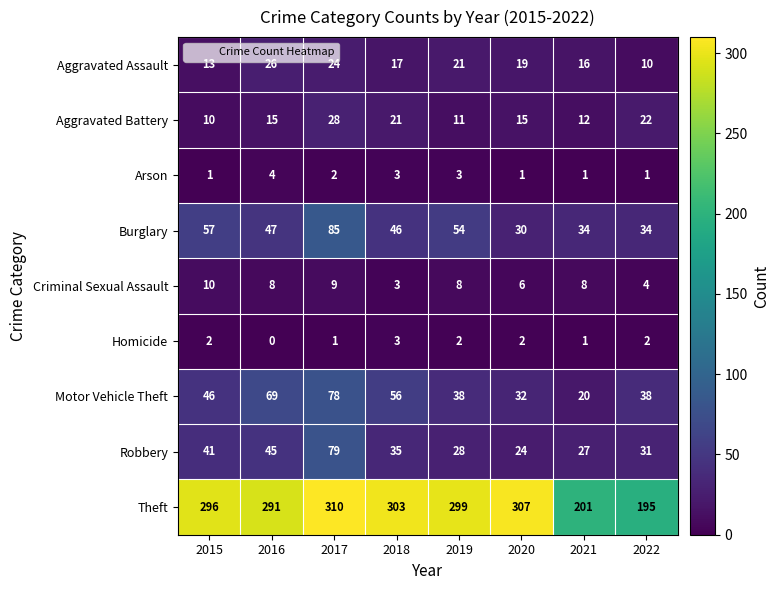

Where is Motor Vehicle Theft nearest to the value 49?

2015